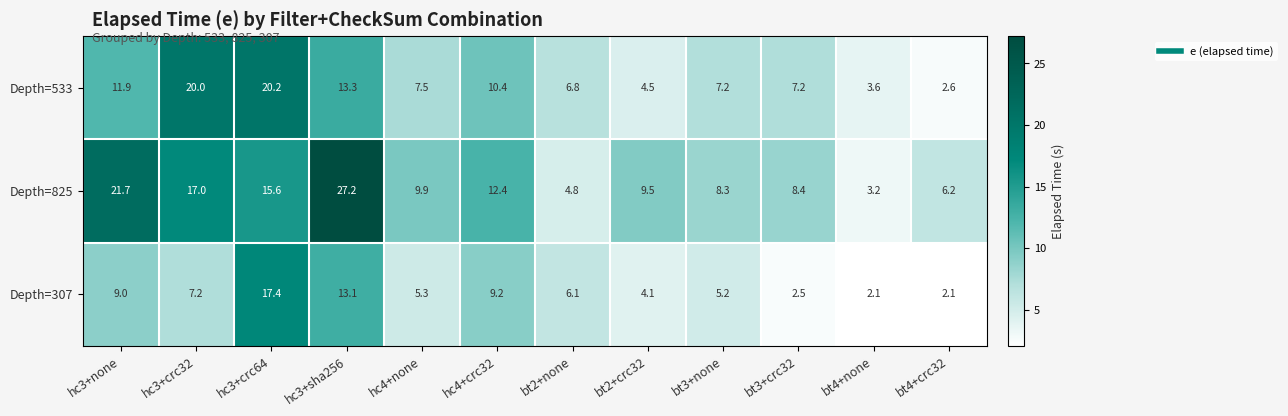

Count the number of data series in this chart.

3